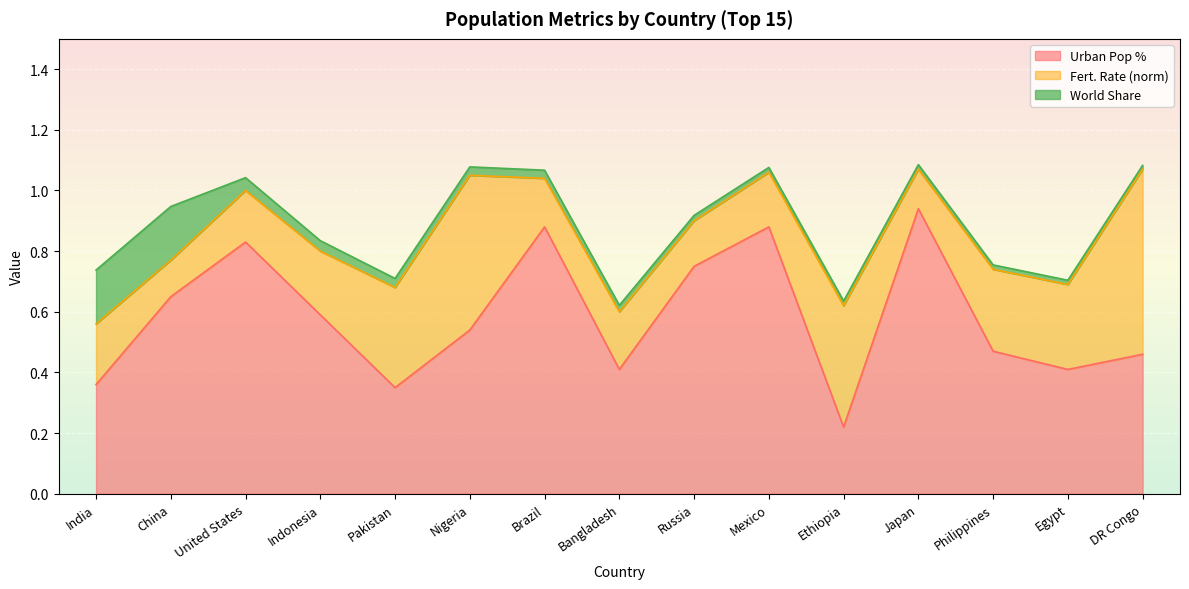

Is it true that World Share equals 0.0 at Ethiopia?

True